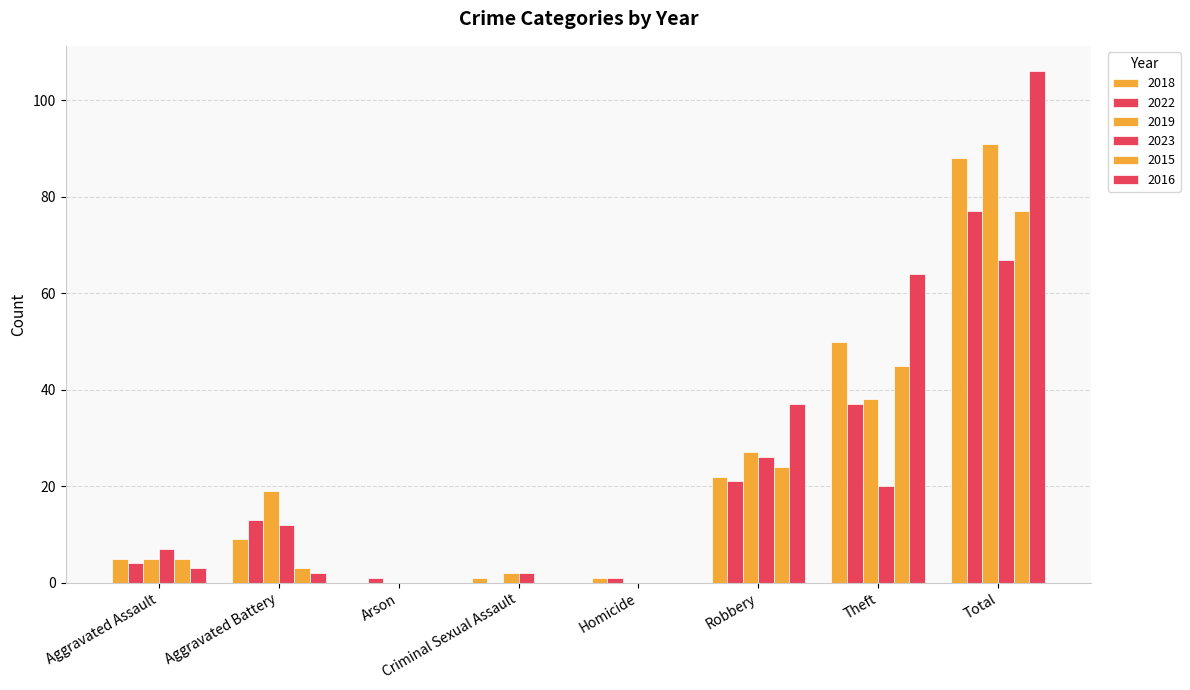

How many distinct data groups are displayed?

6